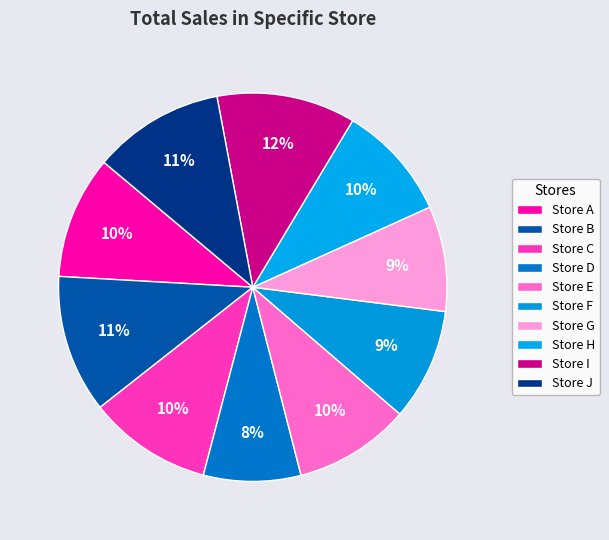

Rank the categories by value from highest to lowest.

Store I, Store B, Store J, Store C, Store A, Store E, Store H, Store F, Store G, Store D